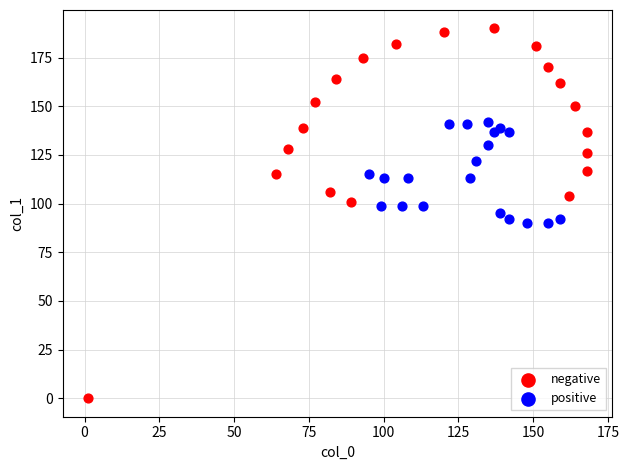

Which series has the widest spread of Y values?

negative